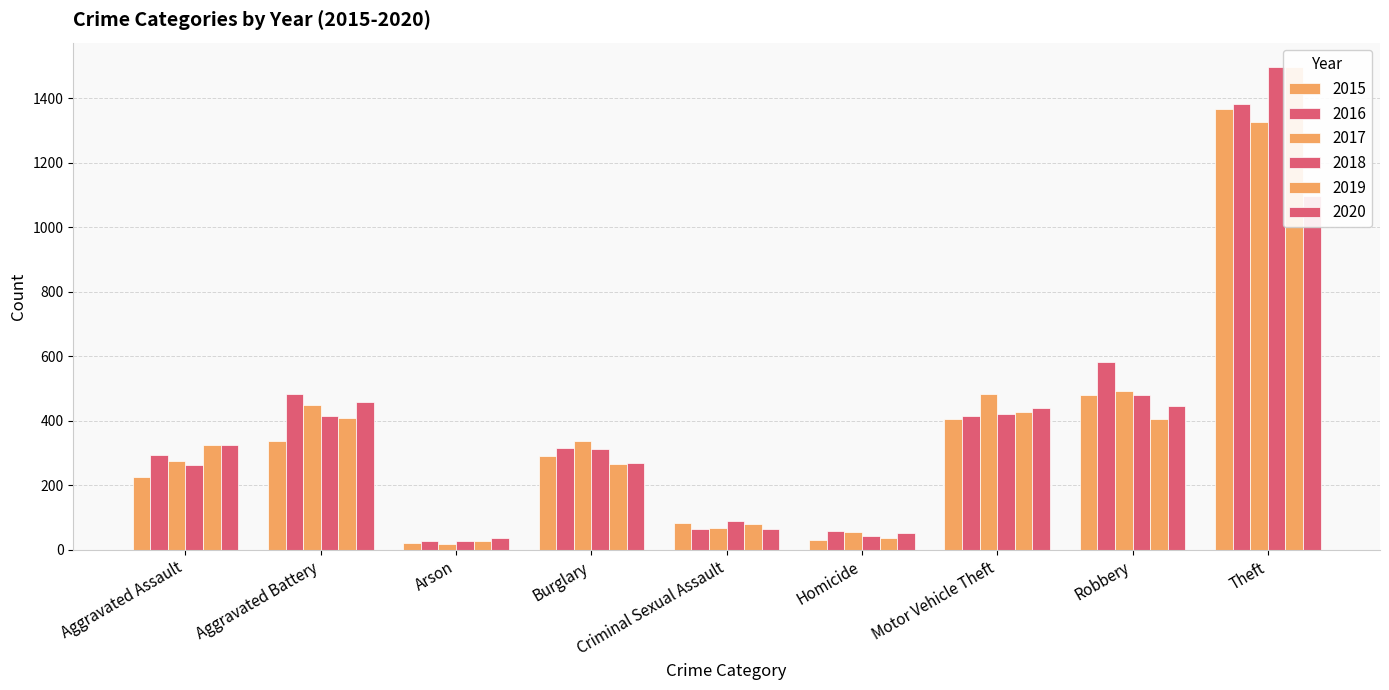

Which label corresponds to the largest value in the chart?

Theft